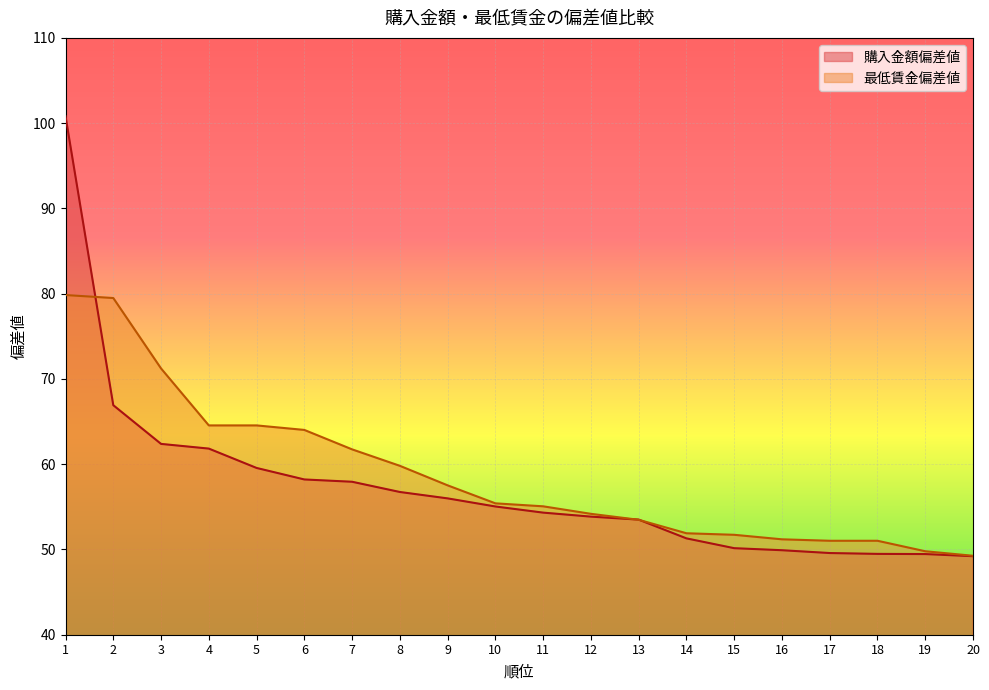

What is the value of the 最低賃金偏差値 point at the 4th from the left?

64.5